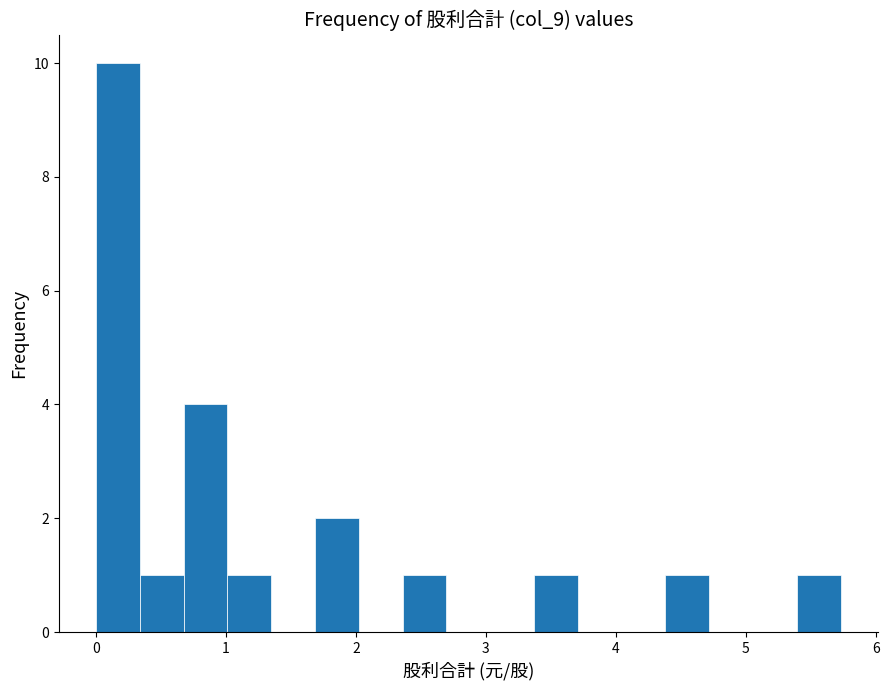

Read against the x-axis, roughly where is the centre of the tallest bar?

0.2